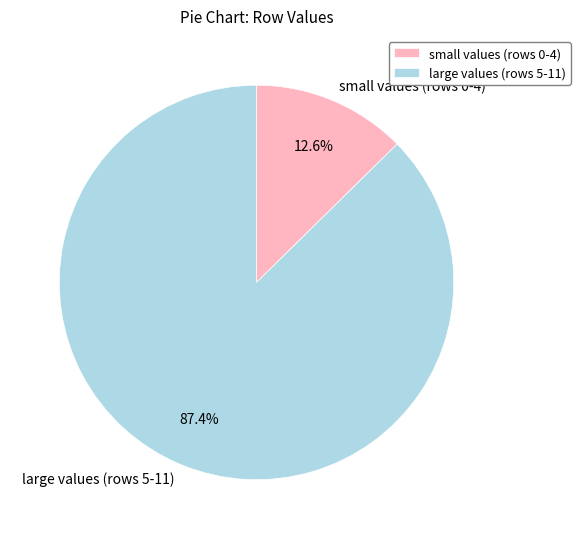

Between small values (rows 0-4) and large values (rows 5-11), which is larger?

large values (rows 5-11)